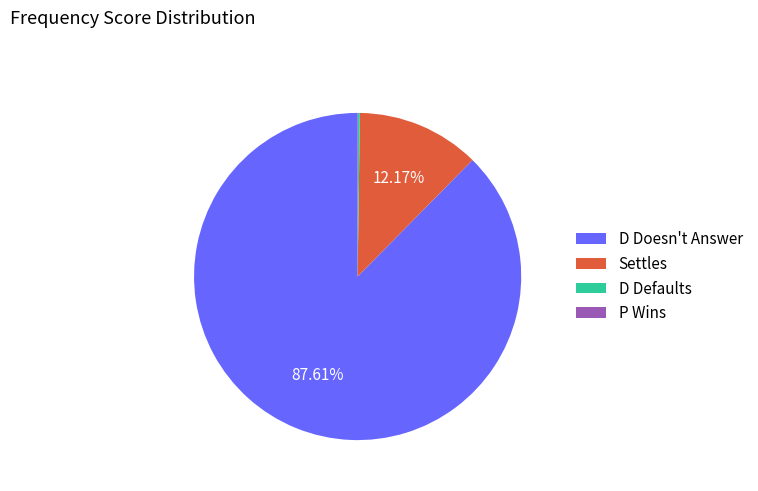

Does D Doesn't Answer represent more than half of the total?

Yes